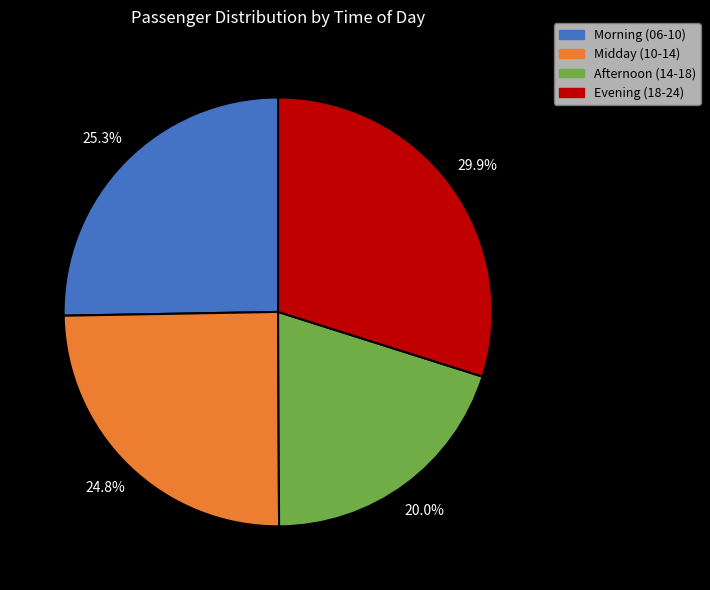

Does any single category account for the majority?

No